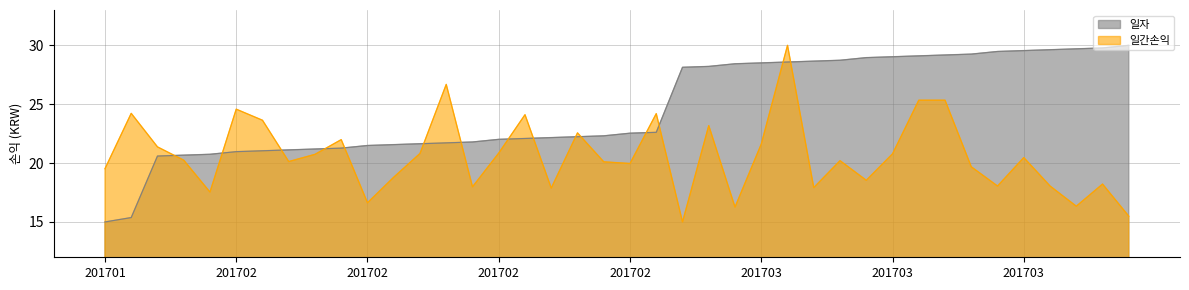

Reading left to right, transcribe all the data shown in this chart.

일자: 15.0	15.4	20.6	20.7	20.7	21.0	21.0	21.1	21.2	21.3	21.5	21.6	21.6	21.7	21.8	22.0	22.1	22.2	22.2	22.3	22.5	22.6	28.1	28.2	28.4	28.5	28.6	28.7	28.7	29.0	29.0	29.1	29.2	29.3	29.5	29.6	29.6	29.7	29.8	30.0
일간손익: 19.5	24.2	21.4	20.2	17.5	24.6	23.6	20.1	20.7	22.0	16.6	18.8	20.8	26.7	18.0	20.8	24.1	17.9	22.6	20.1	20.0	24.2	15.0	23.2	16.3	21.6	30.0	17.9	20.2	18.5	20.8	25.3	25.3	19.7	18.1	20.5	18.1	16.3	18.2	15.5